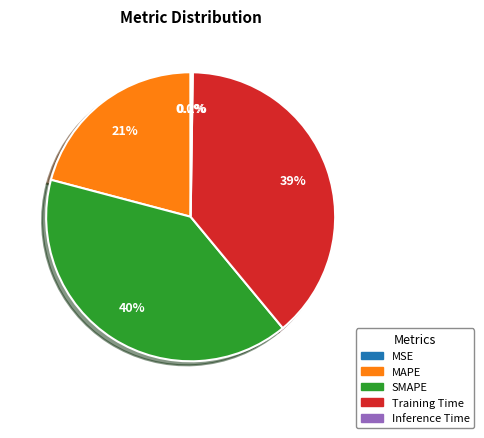

Combined, do Training Time and MAPE account for over 50%?

Yes